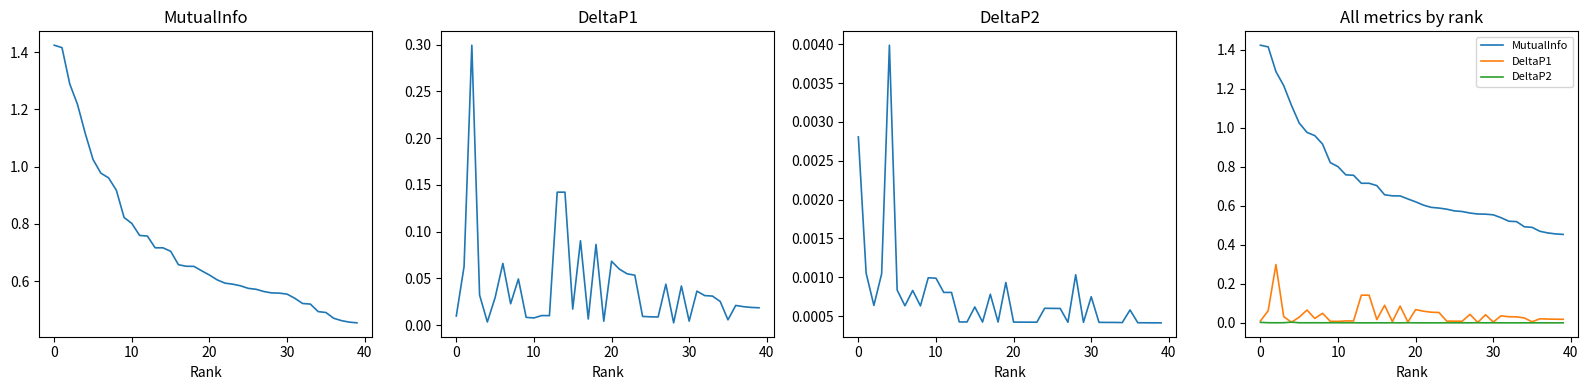

Which series has the largest range (max minus min)?

MutualInfo